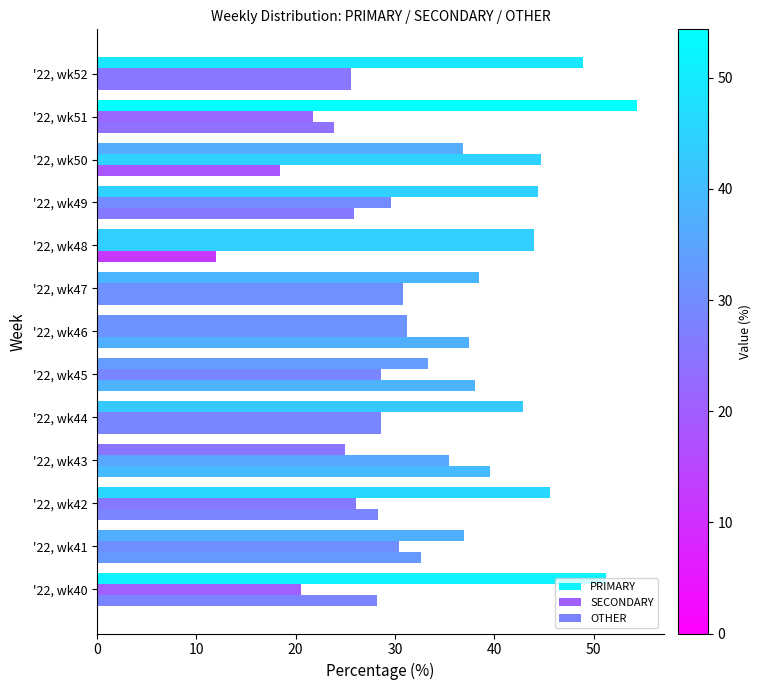

How many data points does each series have?

13